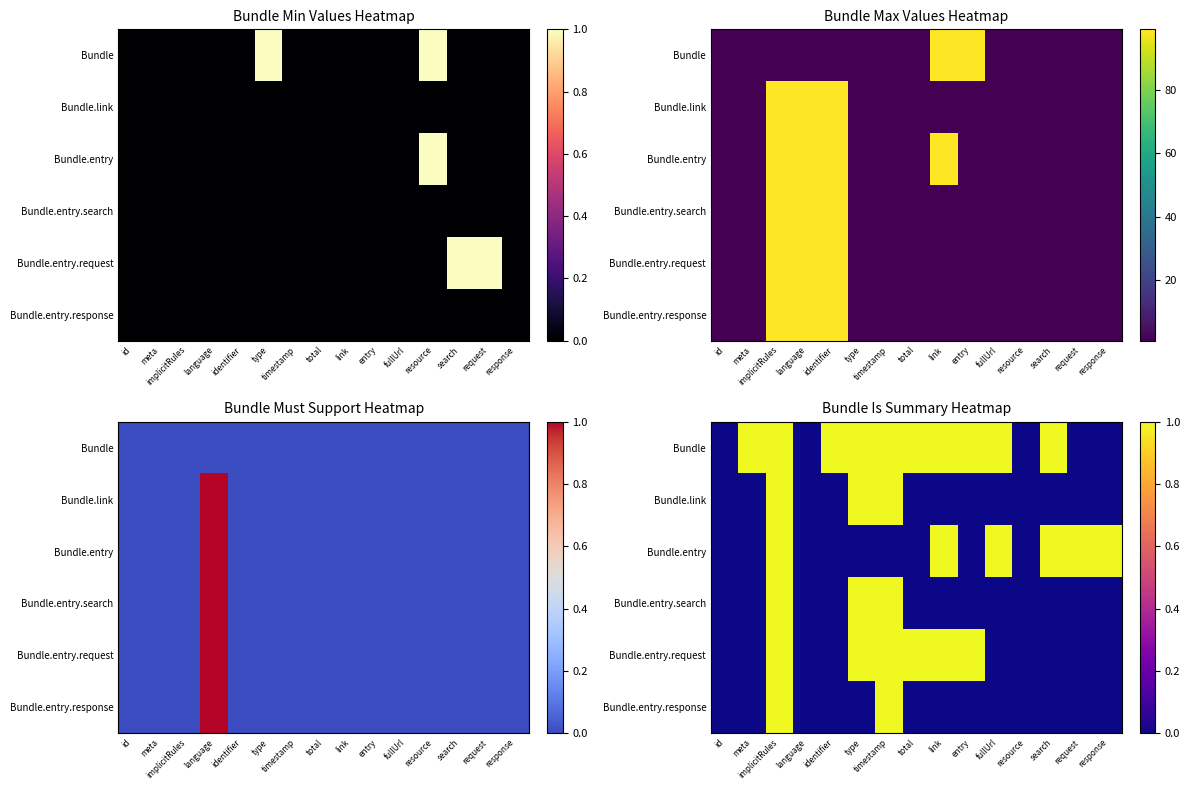

At which category is the sum across all series the highest?

implicitRules